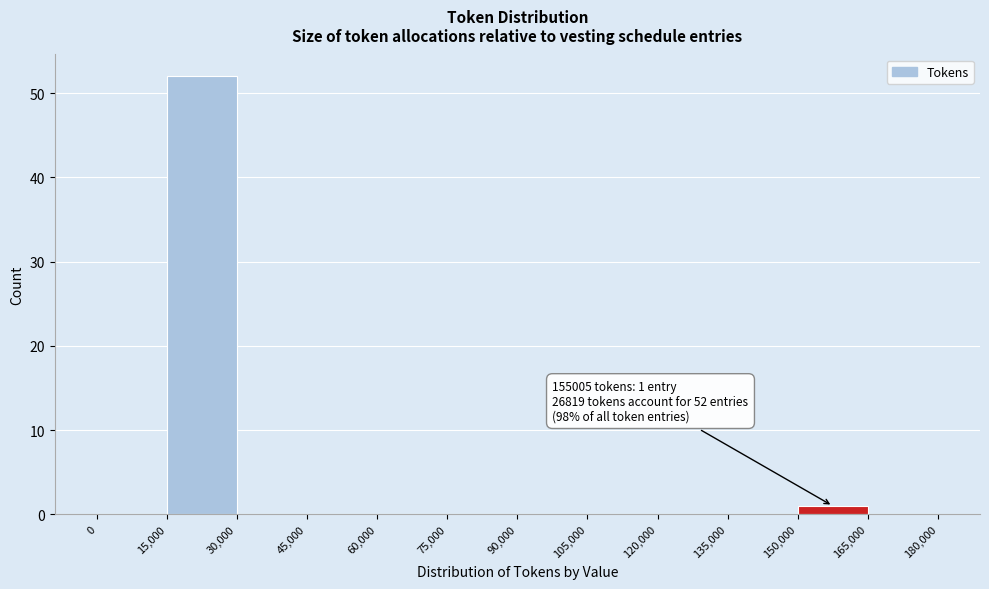

Which range on the x-axis has the tallest bar?

15,000 to 30,000